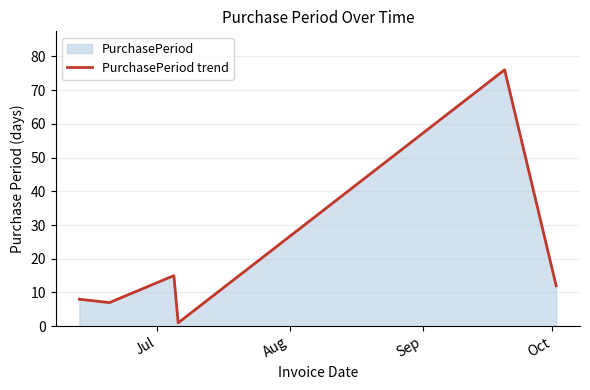

What is the maximum value shown in the chart?

76